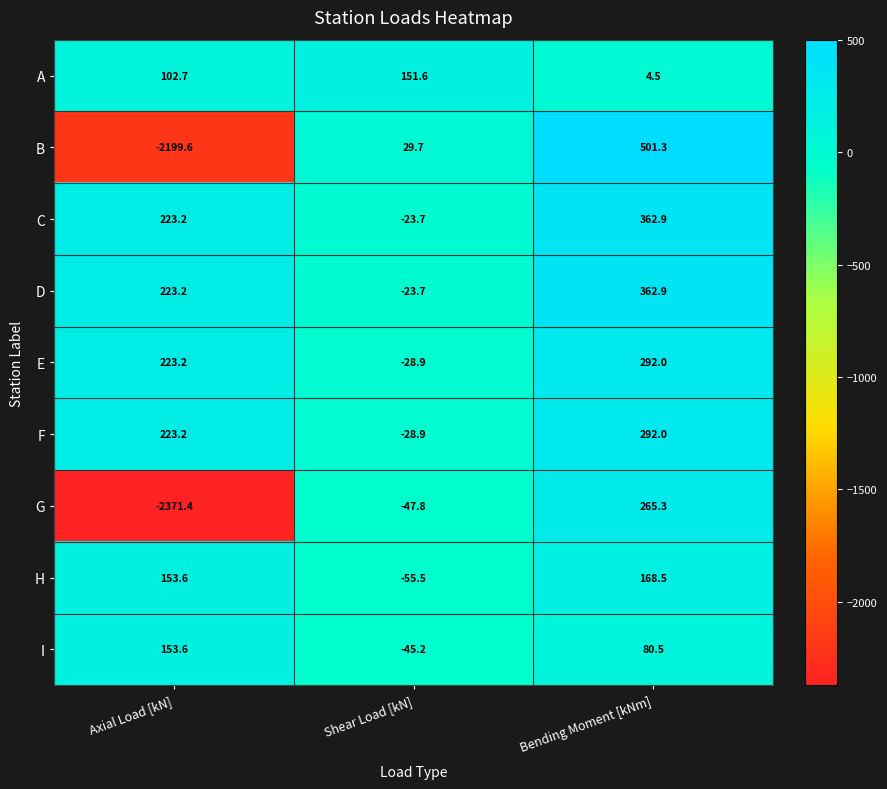

Reading left to right, transcribe all the data shown in this chart.

A: 102.7	151.6	4.5
B: -2199.6	29.7	501.3
C: 223.2	-23.7	362.9
D: 223.2	-23.7	362.9
E: 223.2	-28.9	292.0
F: 223.2	-28.9	292.0
G: -2371.4	-47.8	265.3
H: 153.6	-55.5	168.5
I: 153.6	-45.2	80.5